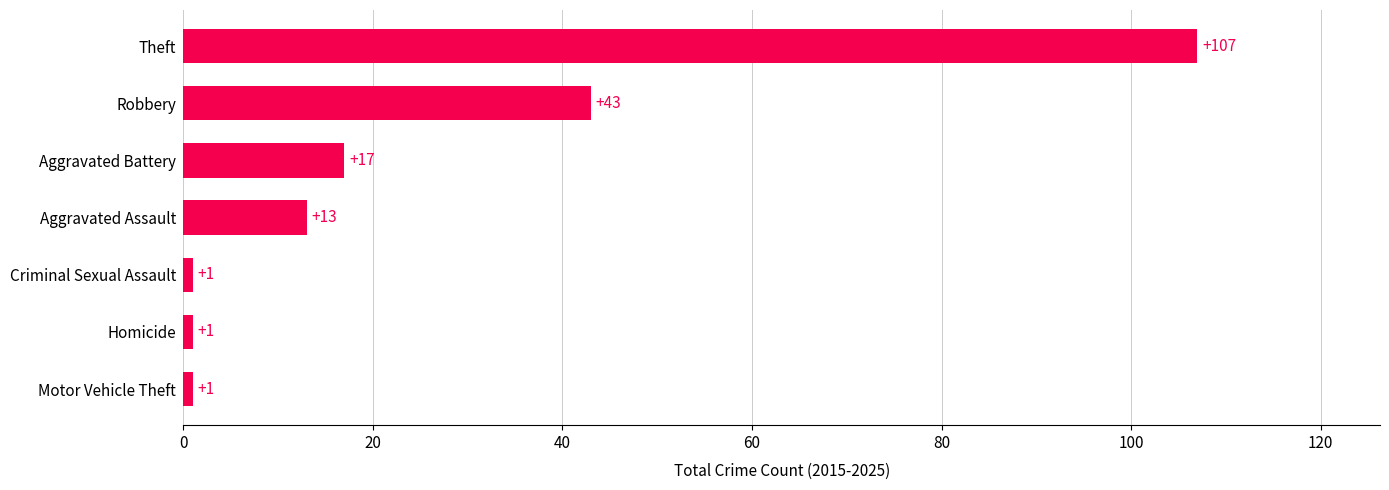

Approximately how many times larger is the value at Aggravated Assault compared to Homicide?

13.0